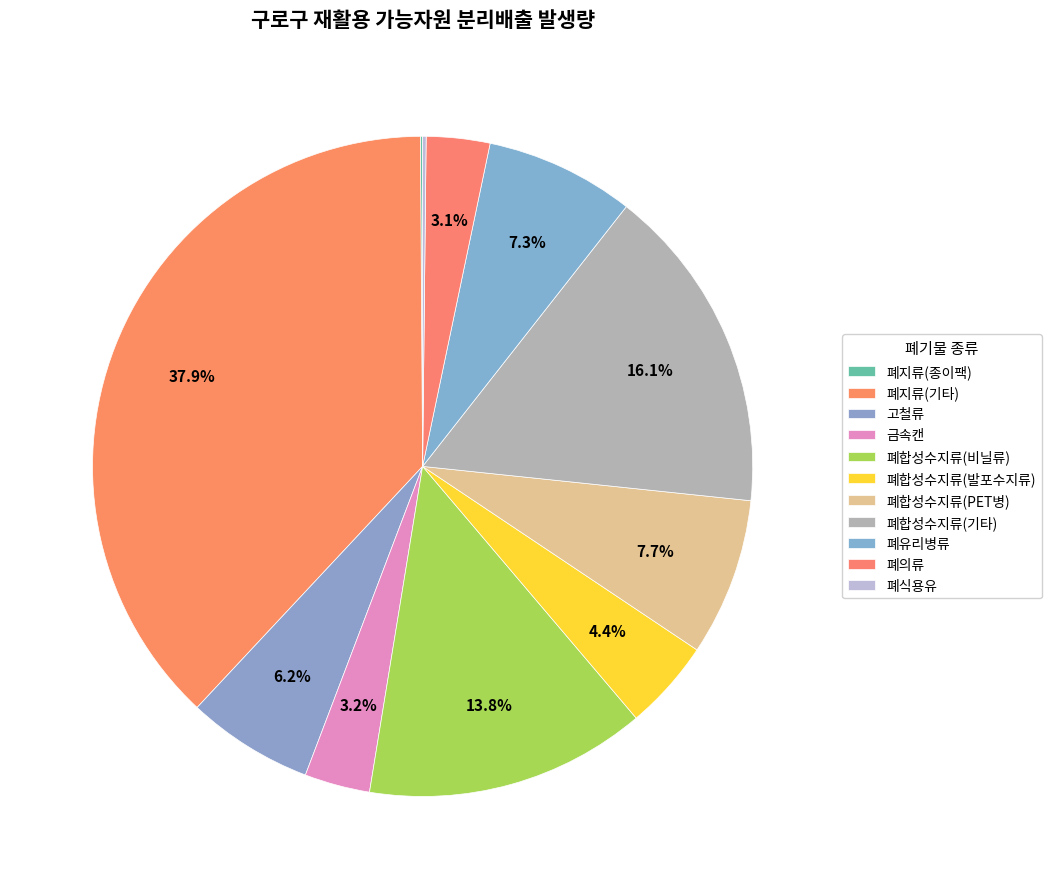

What is the change in value from 폐지류(종이팩) to 폐합성수지류(비닐류)?

+3120.7